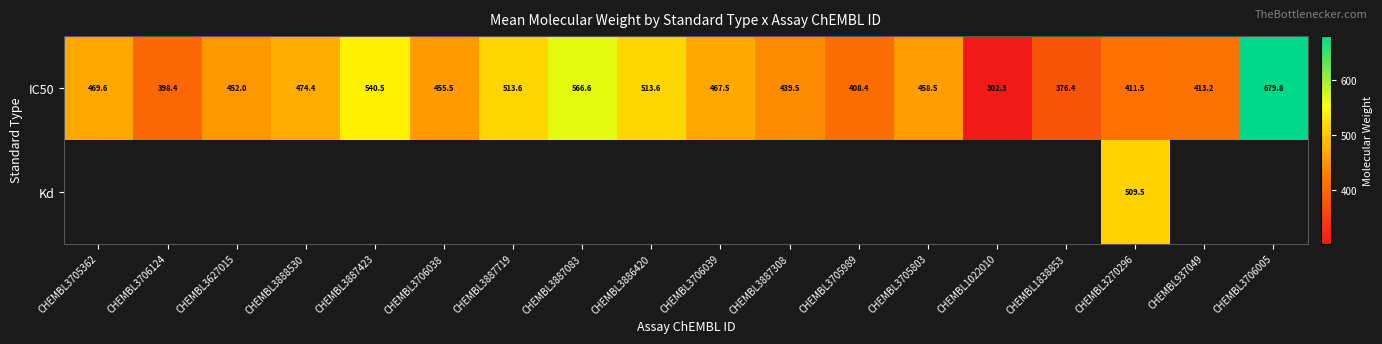

Which category has the highest value in the IC50 series?

CHEMBL3706005